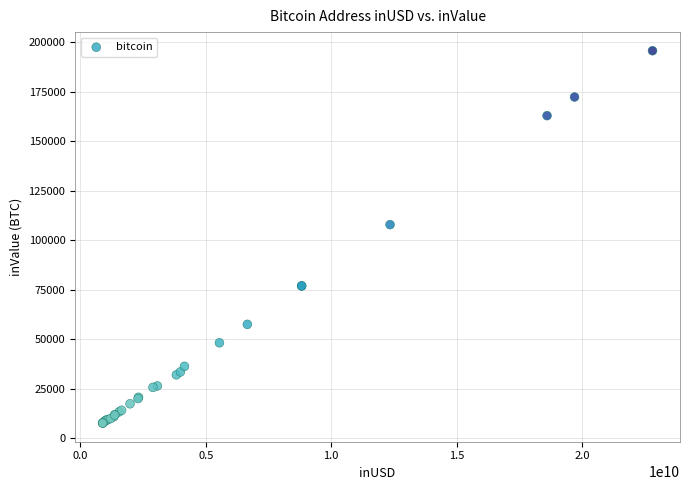

What Y value in the scatter plot is closest to 101733?

107933.9